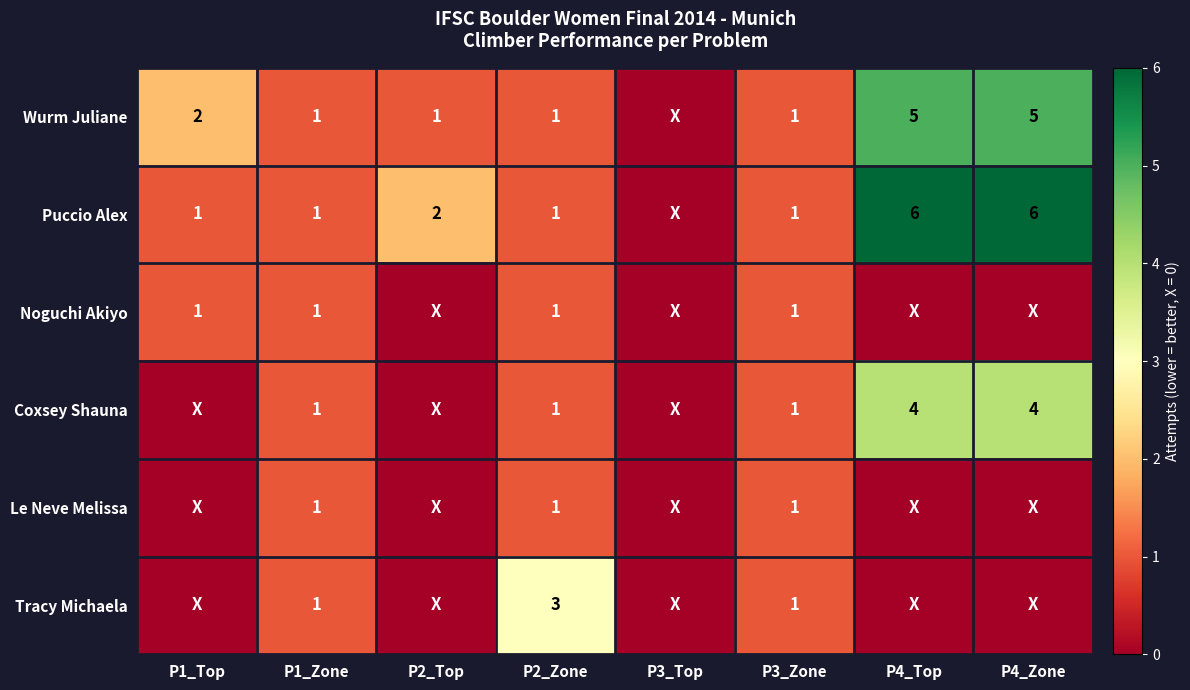

Is it true that Wurm Juliane equals 1 at P2_Top?

True